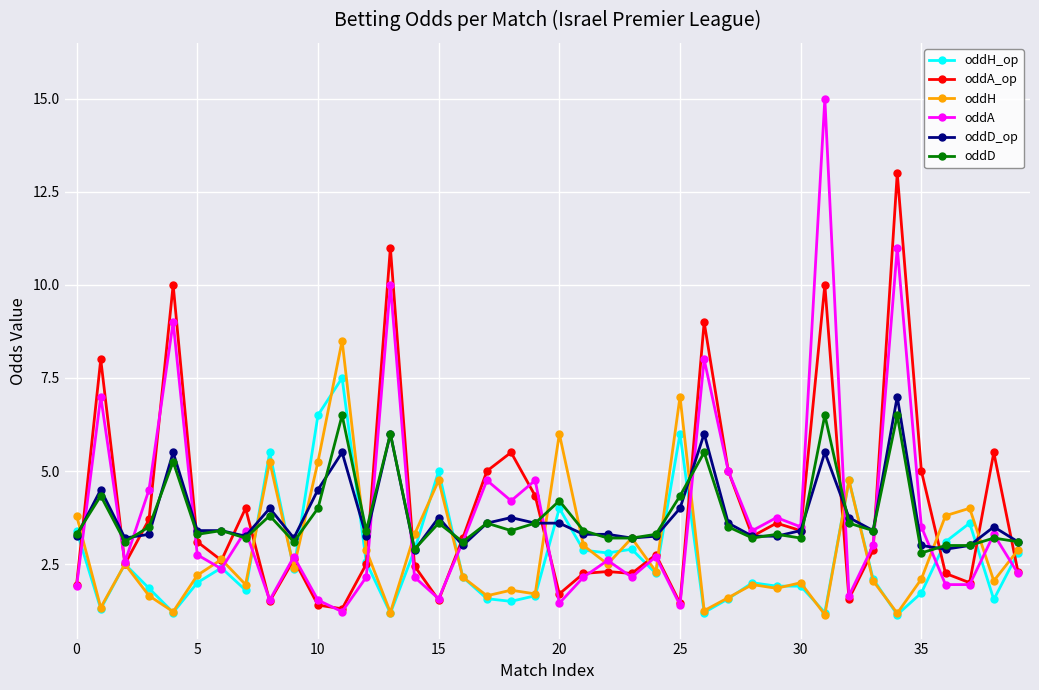

What is the value of the oddD point at the 33rd from the left?

3.6